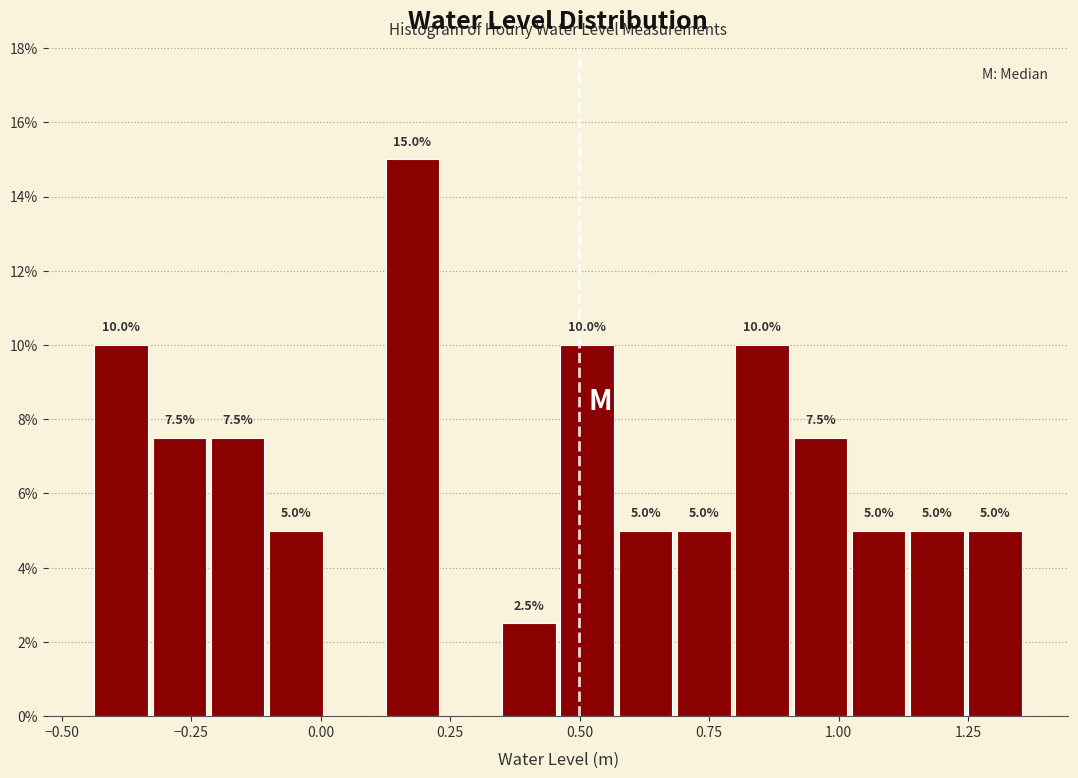

Around what value on the x-axis is the tallest bar? Give the approximate position of its centre, as read against the axis.

0.20